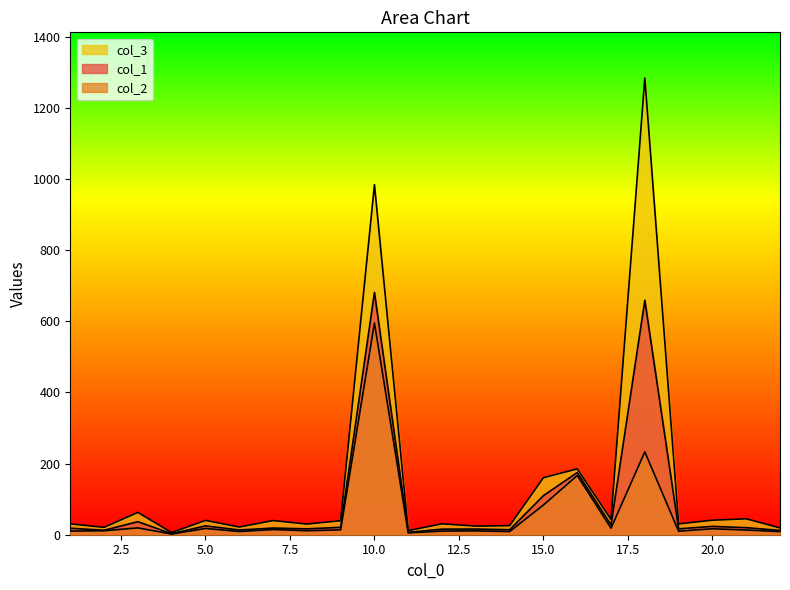

True or false: col_3 and col_1 cross at least once.

False